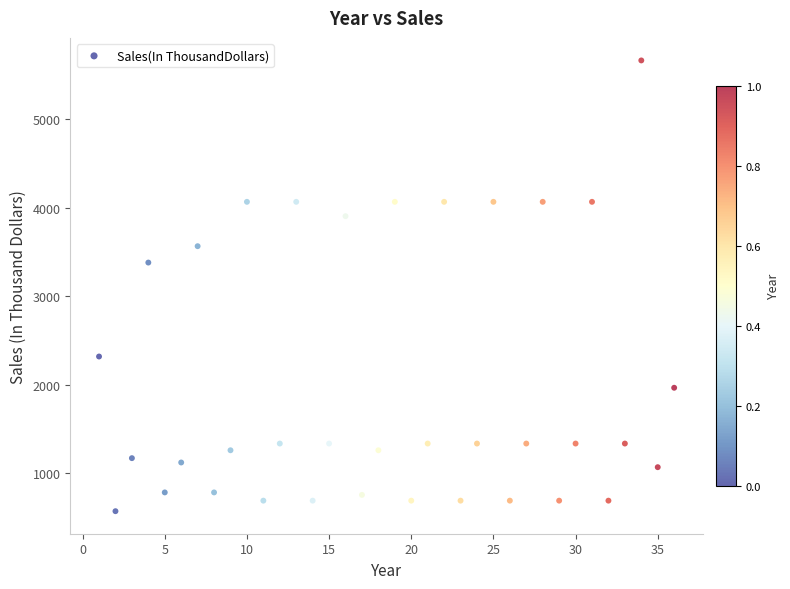

What is the range of Y values (max minus min)?

5091